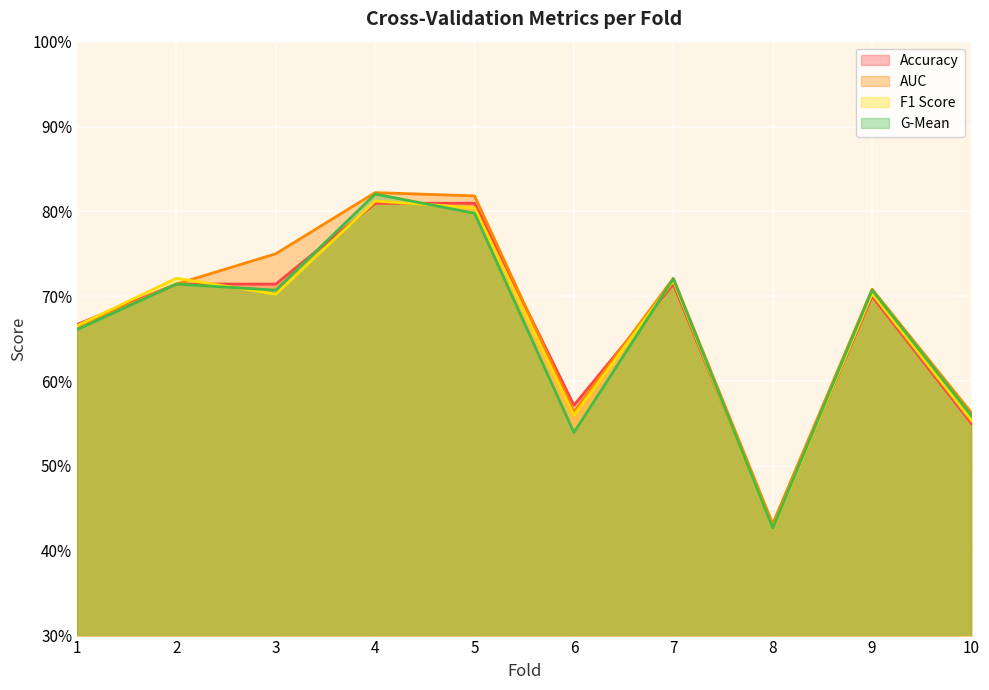

What is the value of the g_mean point at the 8th from the left?

0.4